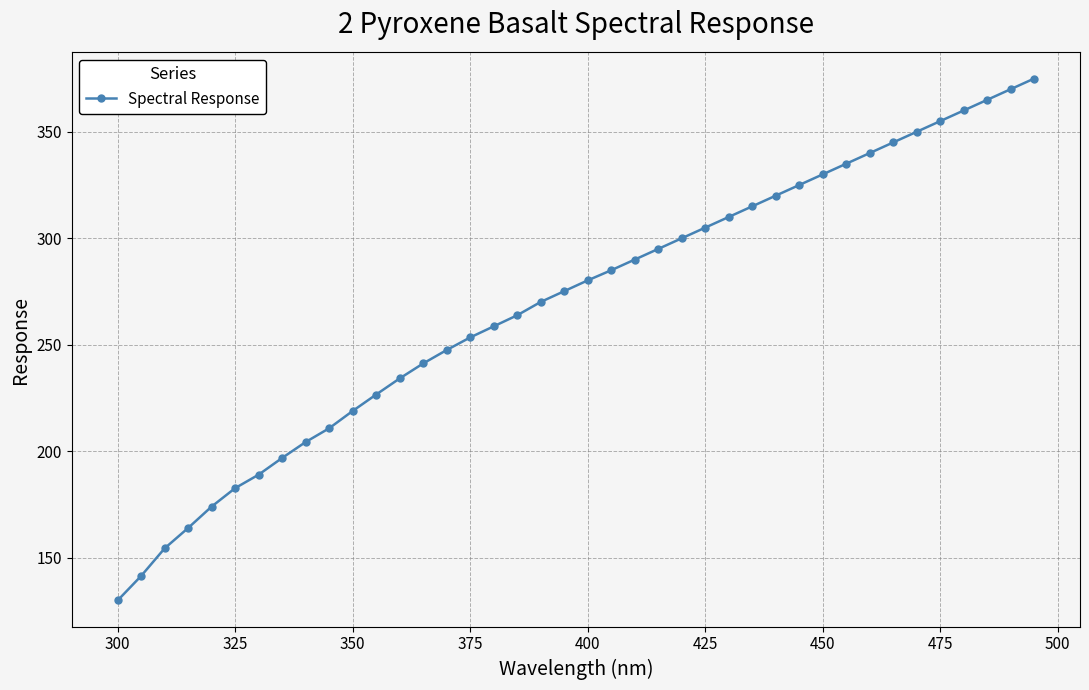

Count the number of values greater than 280.

20